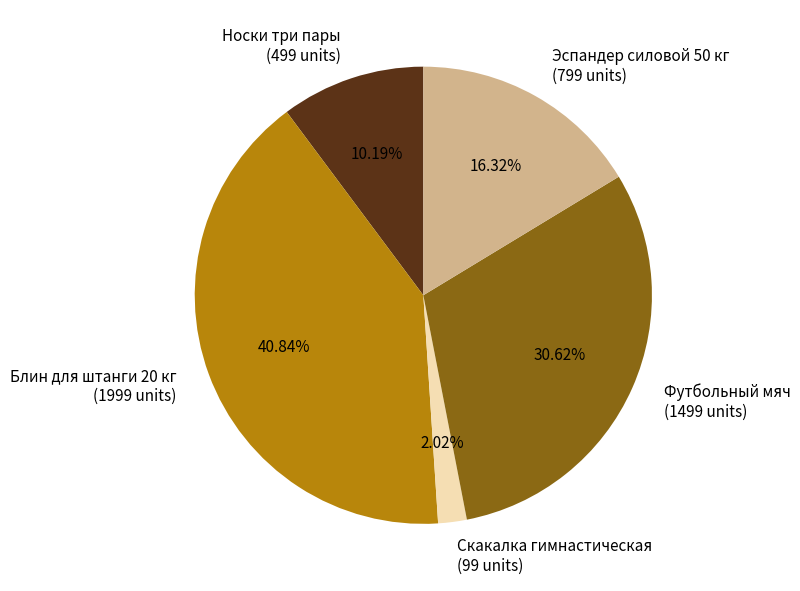

To the nearest percent, what is the average slice percentage?

20%